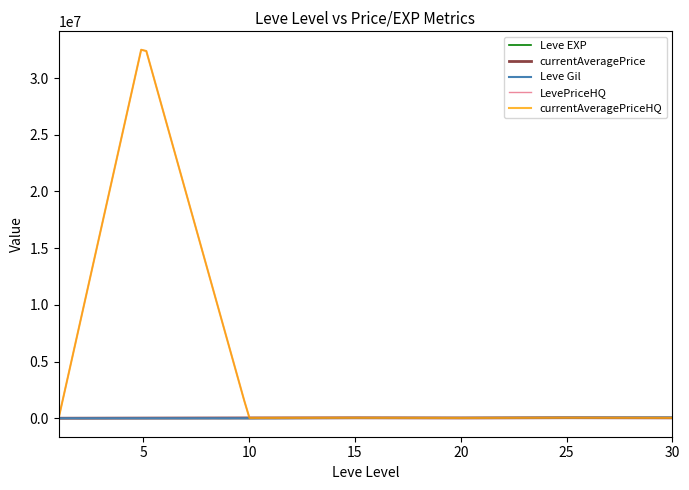

What are all the series names shown in the legend?

Leve EXP, currentAveragePrice, Leve Gil, LevePriceHQ, currentAveragePriceHQ